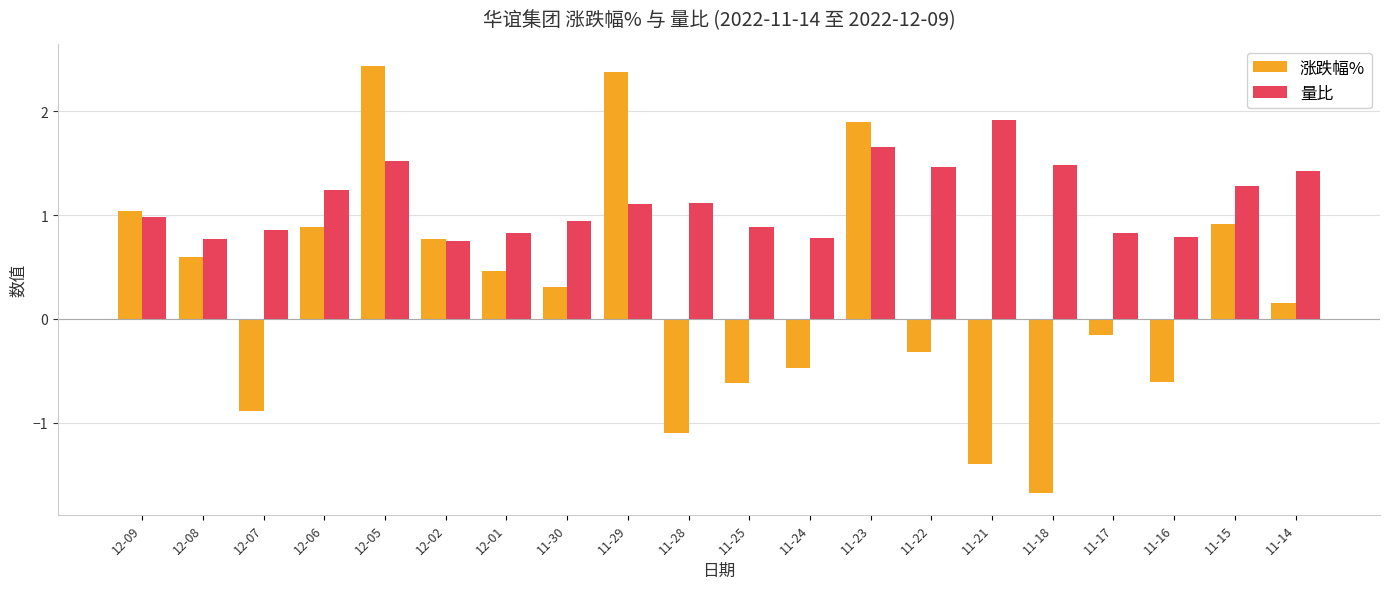

What is the label of the 13th bar from the left?

11-23